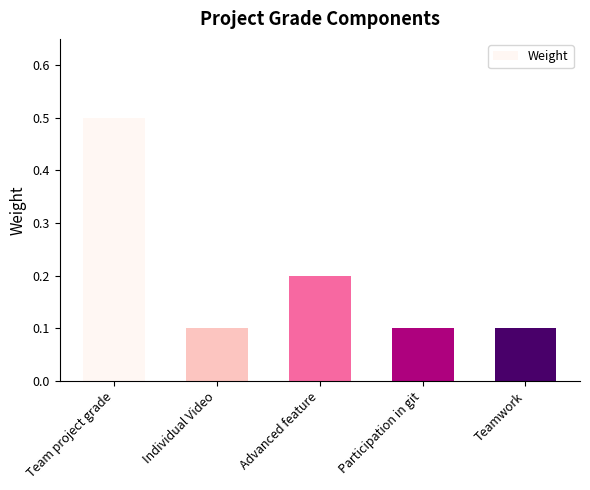

Count the values in the range 0 to 1.

5